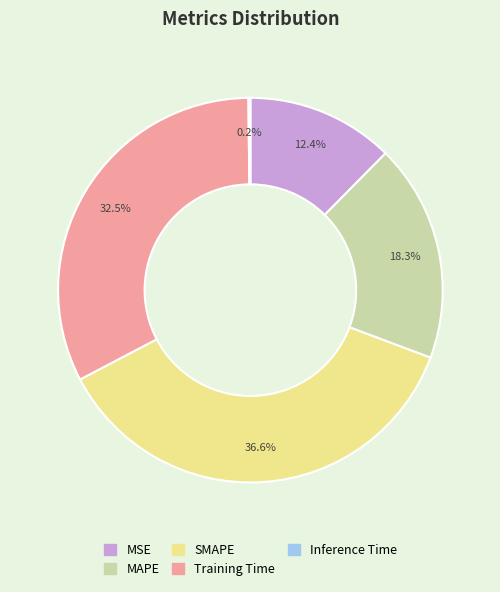

Between MAPE and SMAPE, which is larger?

SMAPE